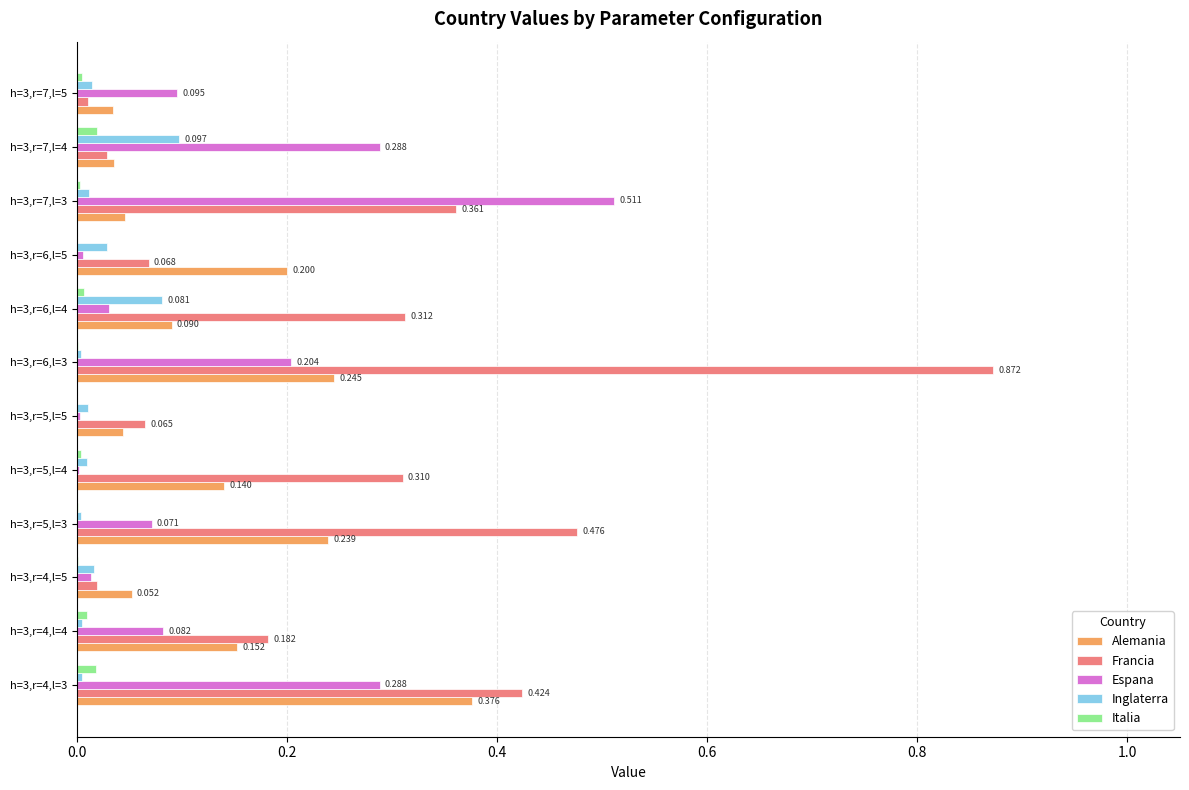

Which series has the largest range (max minus min)?

Francia